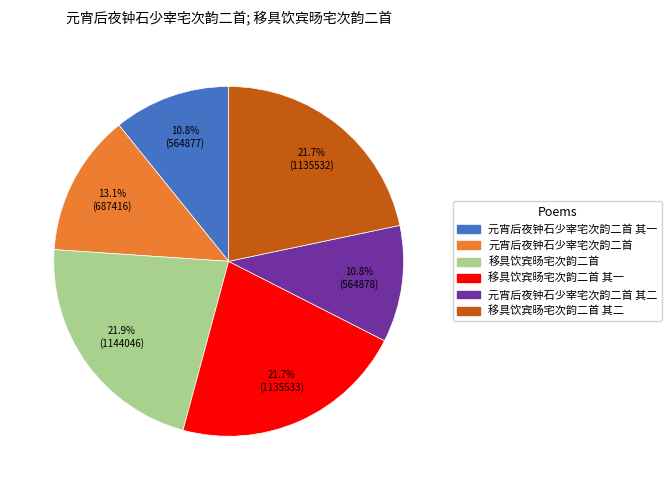

Is there a majority slice in this chart?

No